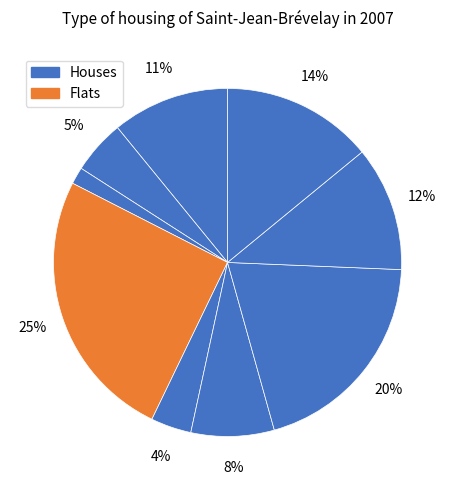

How many segments does this pie chart have?

9